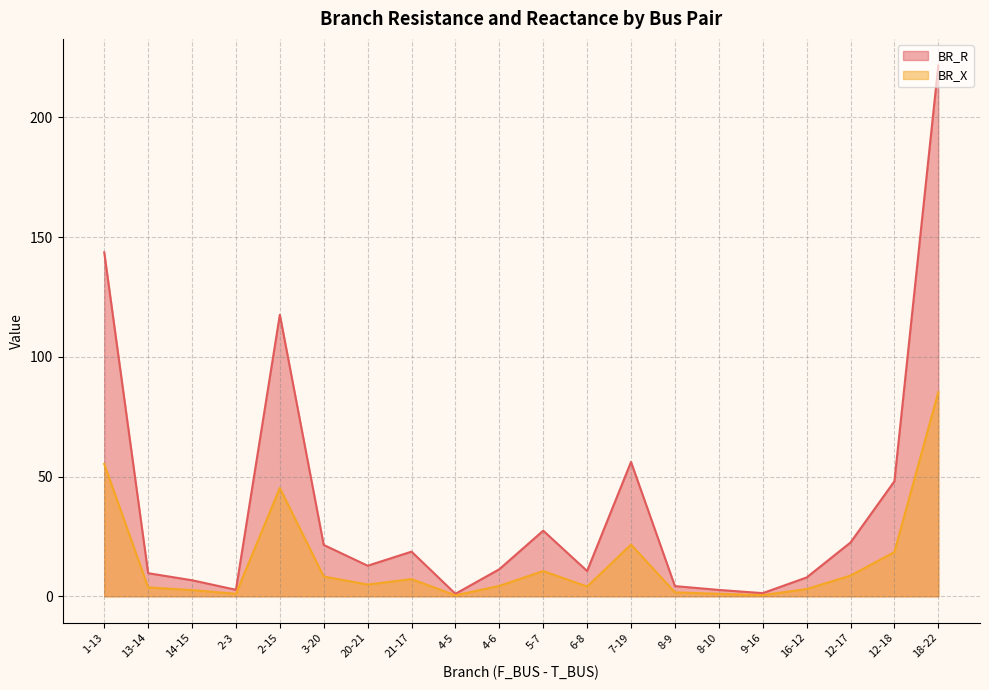

Which label corresponds to the largest value in the chart?

18-22